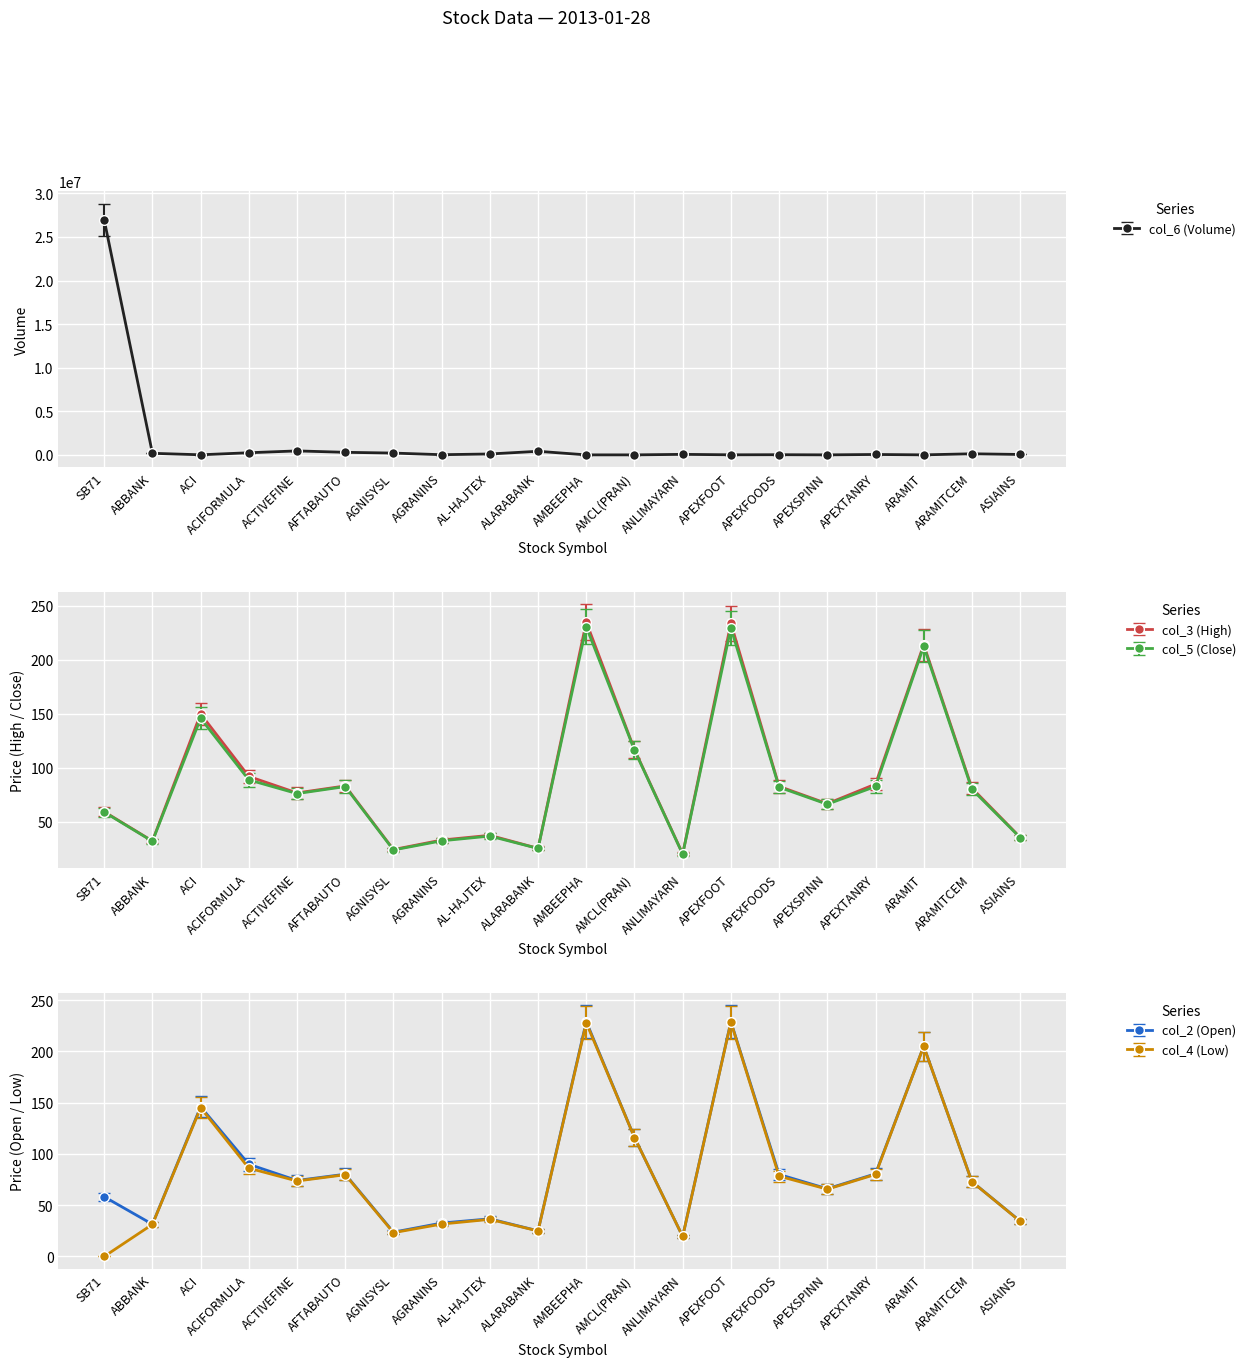

How many interior local peaks does the col_3 (High) series have?

6